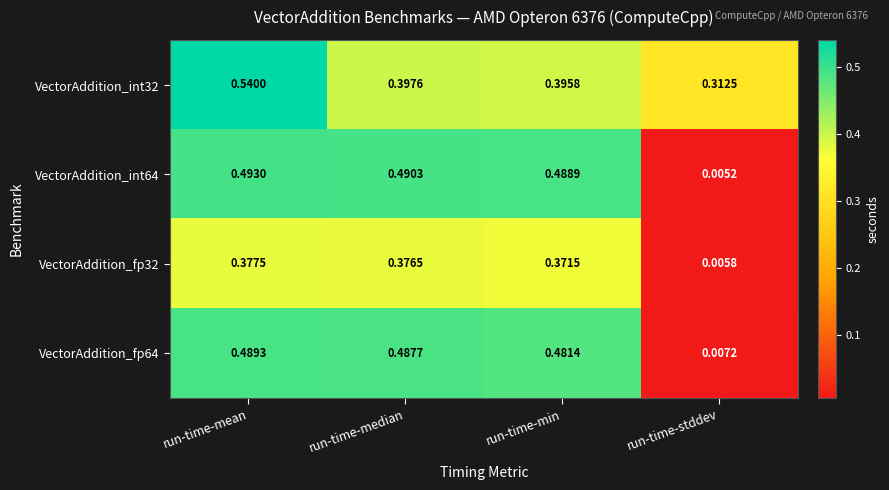

At which category is the sum across all series the highest?

run-time-mean